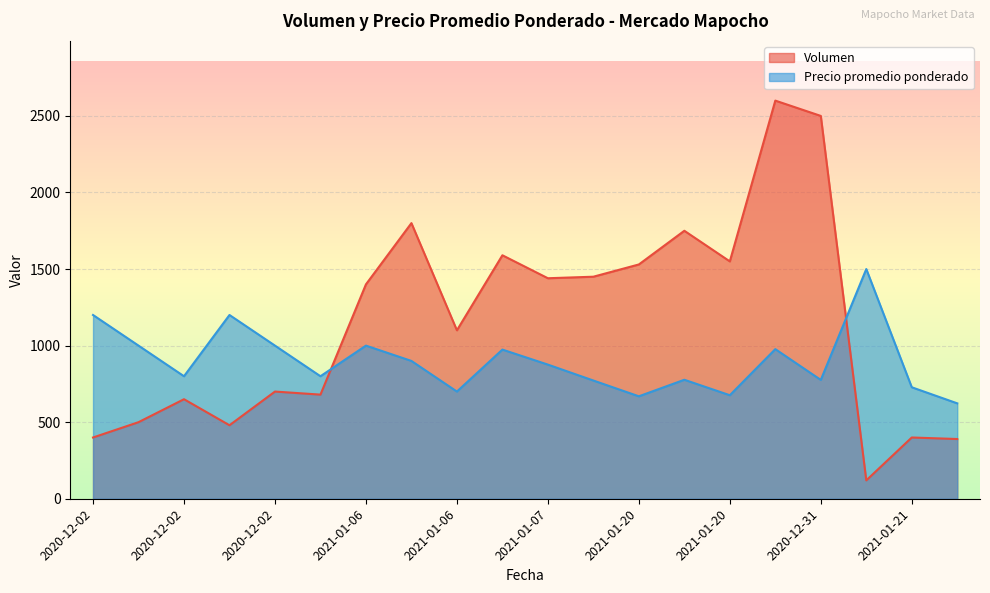

What are all the series names shown in the legend?

Volumen, Precio promedio ponderado